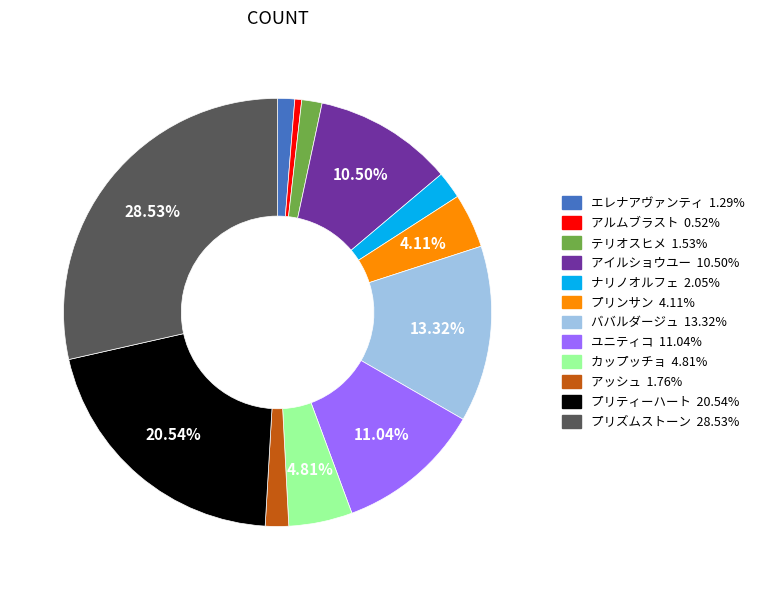

Is there any slice that represents more than half of the pie?

No